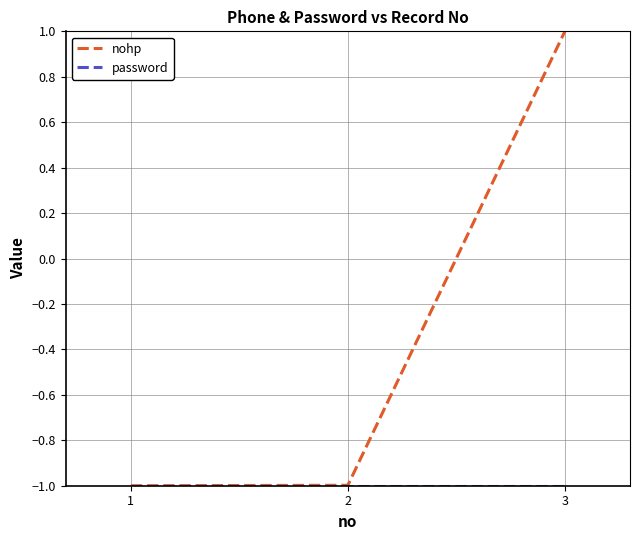

At which category is the sum across all series the highest?

3